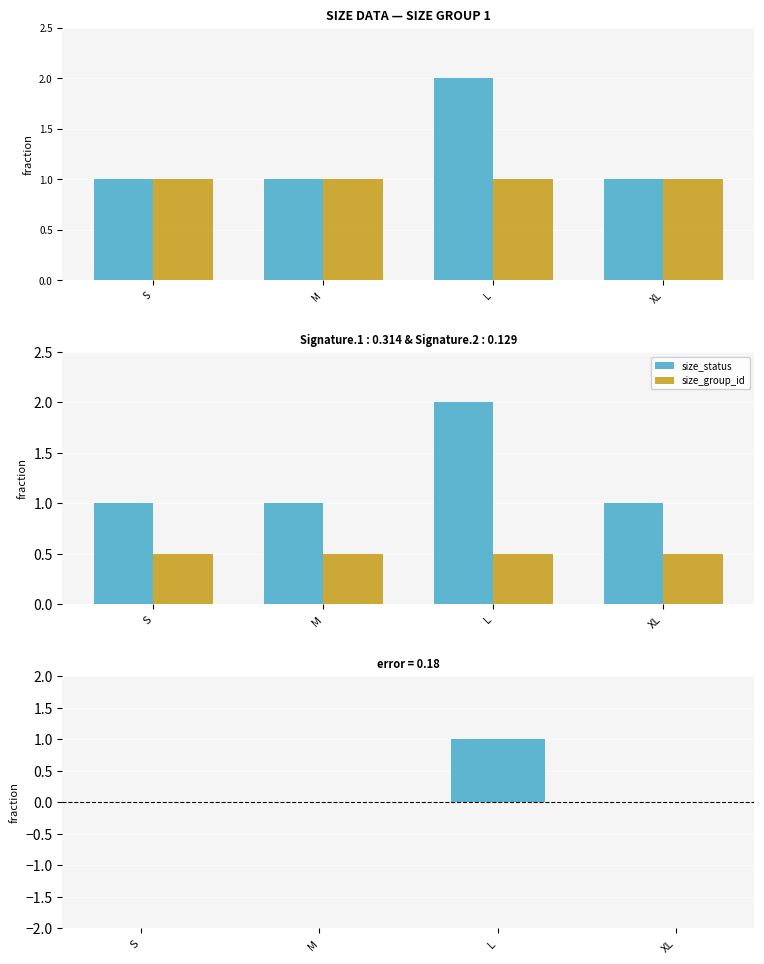

What is the spread (max minus min) of values at XL?

1.0